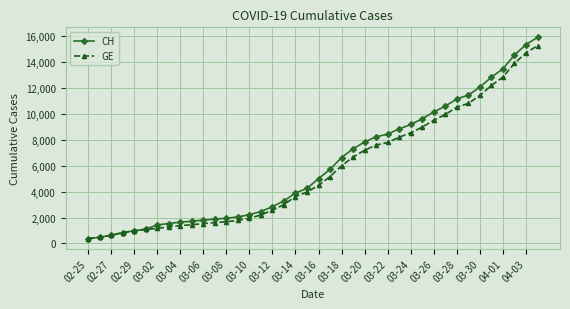

What is the value of the CH point at the 6th from the left?

1113